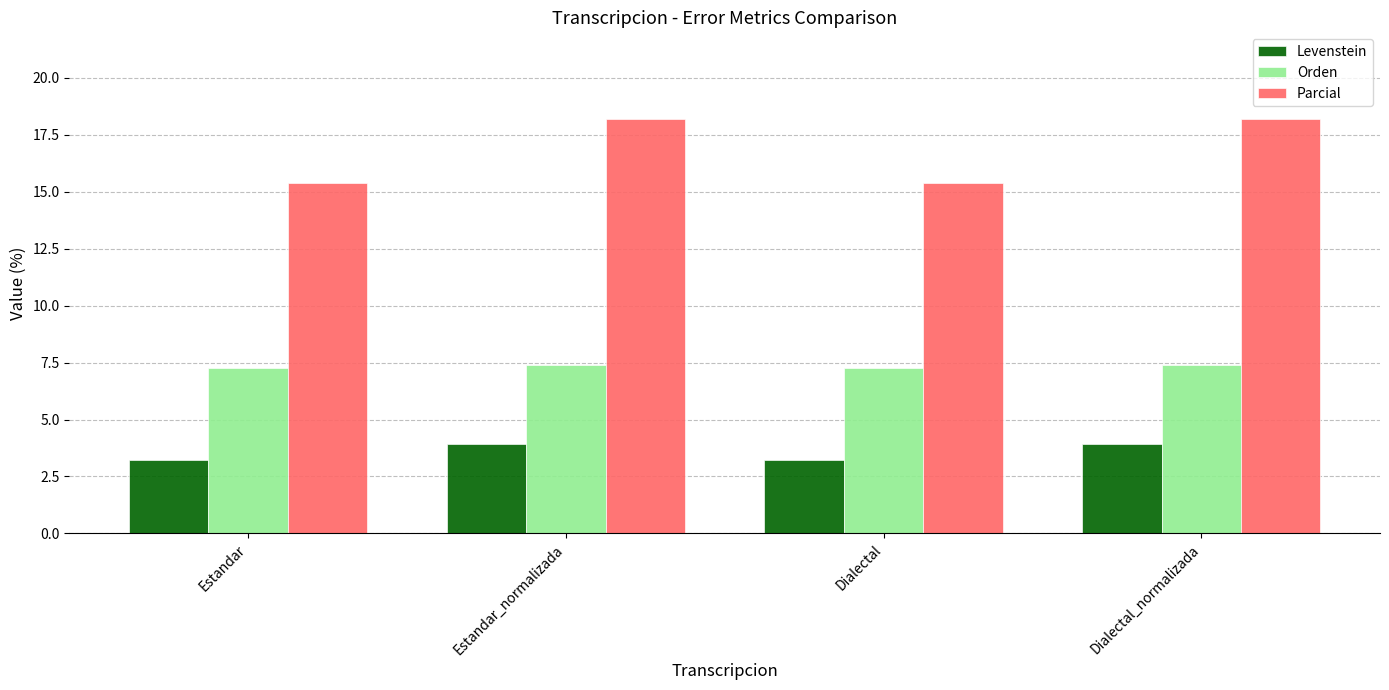

Reading right to left, transcribe all the data shown in this chart.

Levenstein: 3.9	3.2	3.9	3.2
Orden: 7.4	7.3	7.4	7.3
Parcial: 18.2	15.4	18.2	15.4